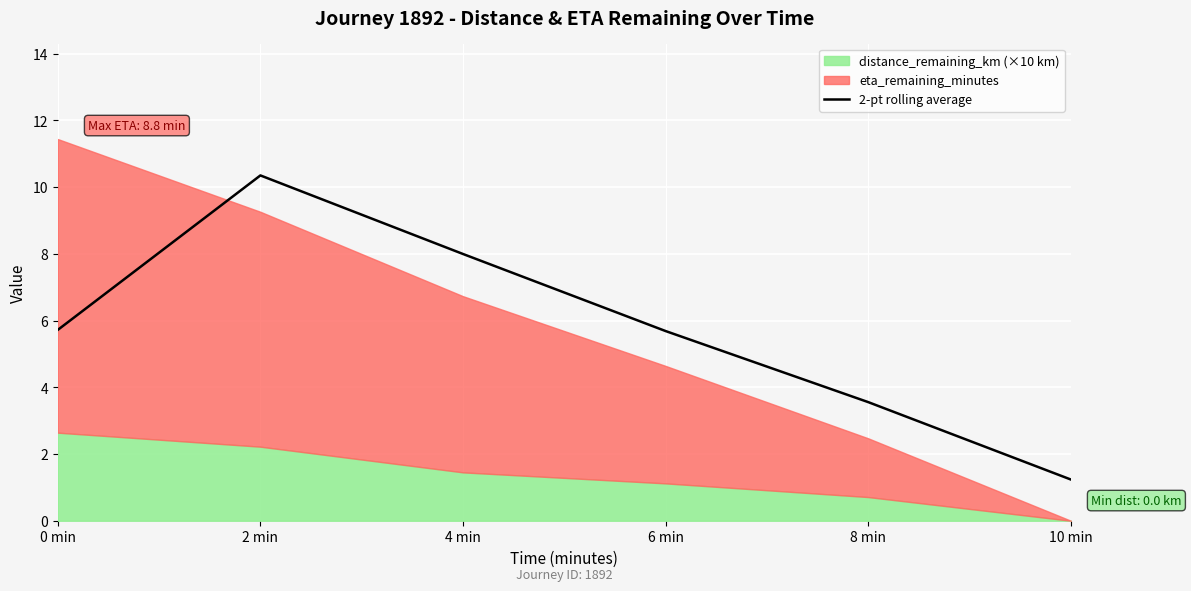

What is the average value?

5.8